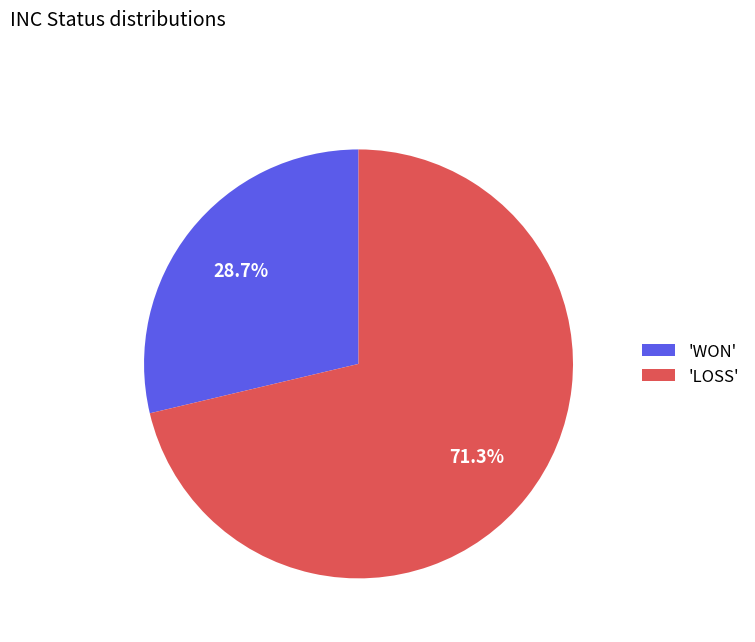

What is the majority slice?

'LOSS'